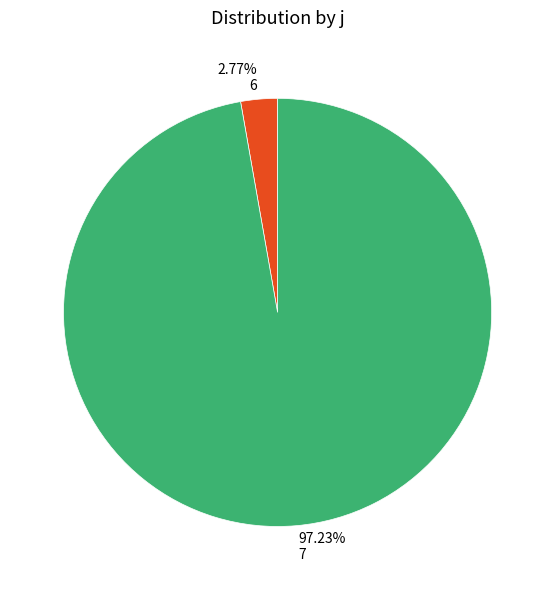

Which has a higher value, 7 or 6?

7